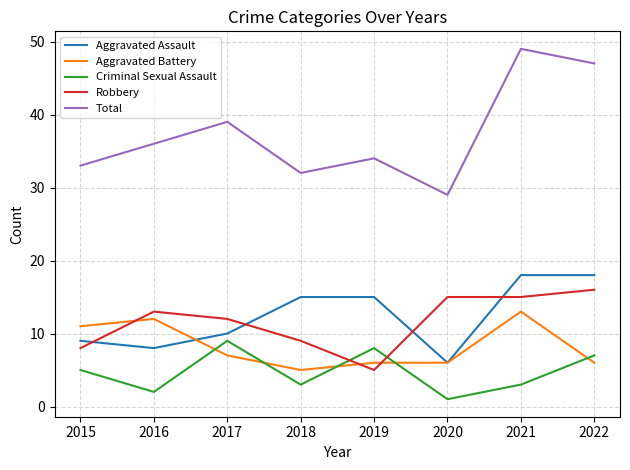

Reading left to right, what are all the values shown in this chart?

Aggravated Assault: 2015=9	2016=8	2017=10	2018=15	2019=15	2020=6	2021=18	2022=18
Aggravated Battery: 2015=11	2016=12	2017=7	2018=5	2019=6	2020=6	2021=13	2022=6
Criminal Sexual Assault: 2015=5	2016=2	2017=9	2018=3	2019=8	2020=1	2021=3	2022=7
Robbery: 2015=8	2016=13	2017=12	2018=9	2019=5	2020=15	2021=15	2022=16
Total: 2015=33	2016=36	2017=39	2018=32	2019=34	2020=29	2021=49	2022=47